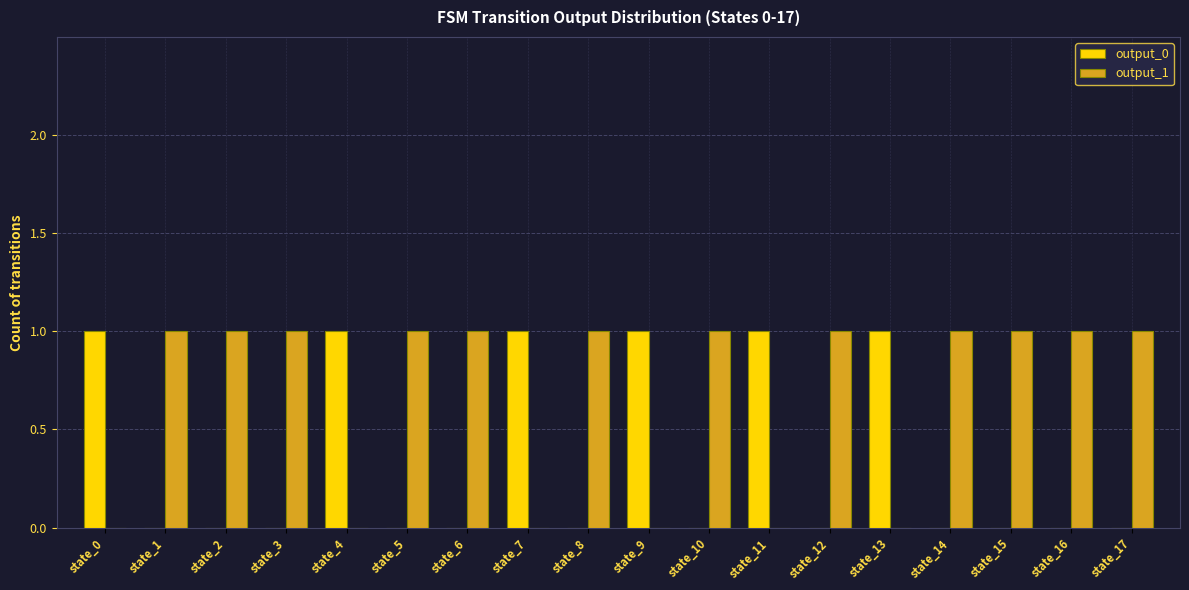

The output_0 series shows 0 at state_2. True or false?

True